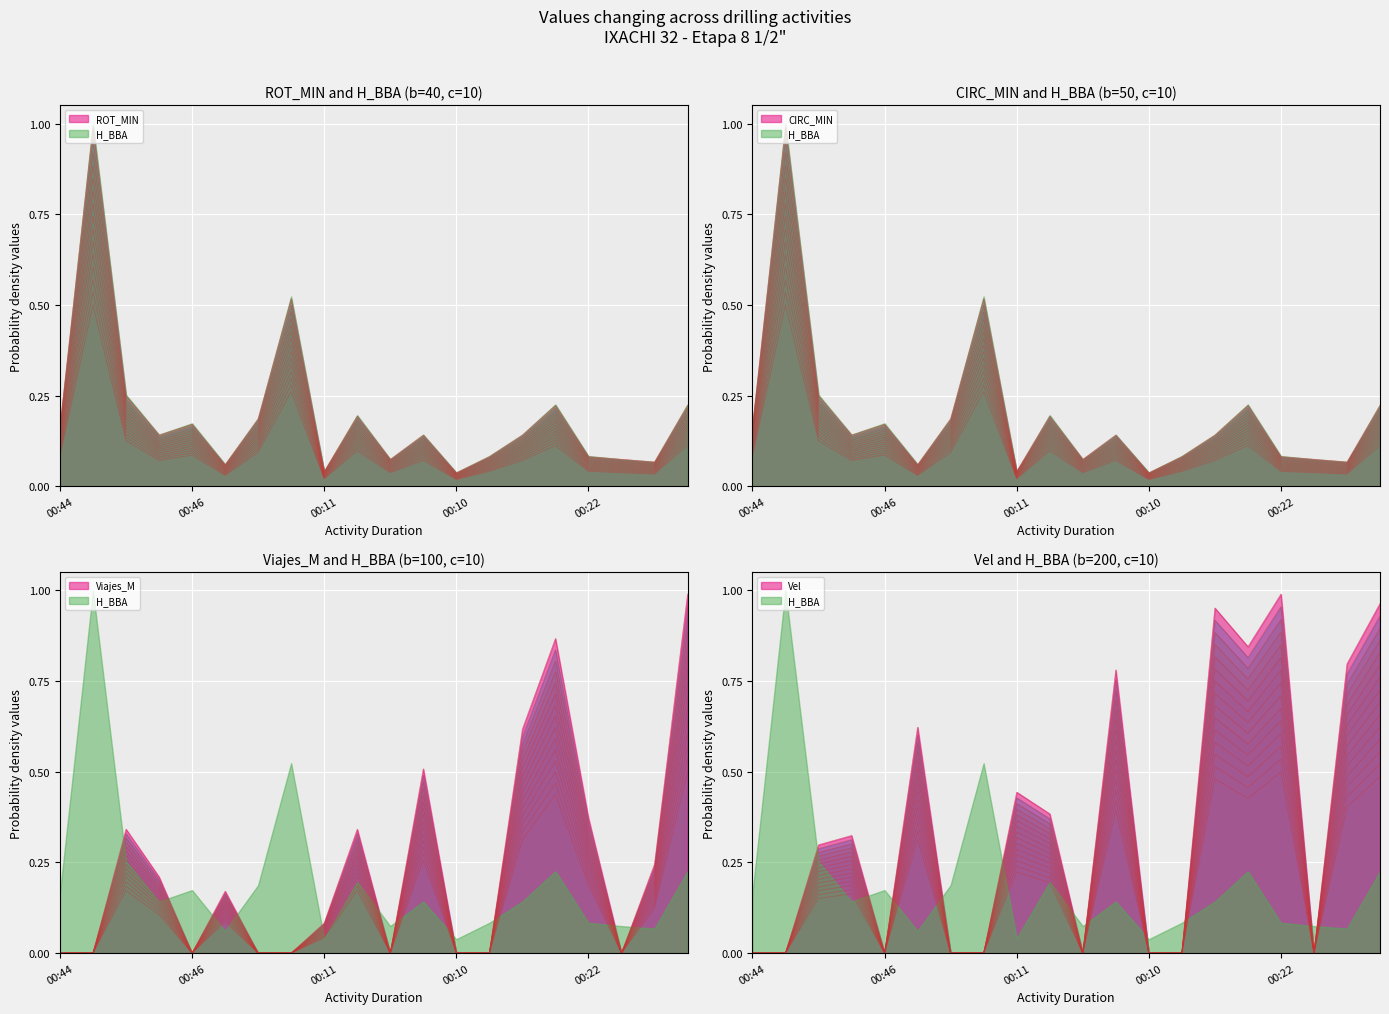

What are all the series names shown in the legend?

ROT_MIN, CIRC_MIN, H_BBA, Viajes_M, Vel